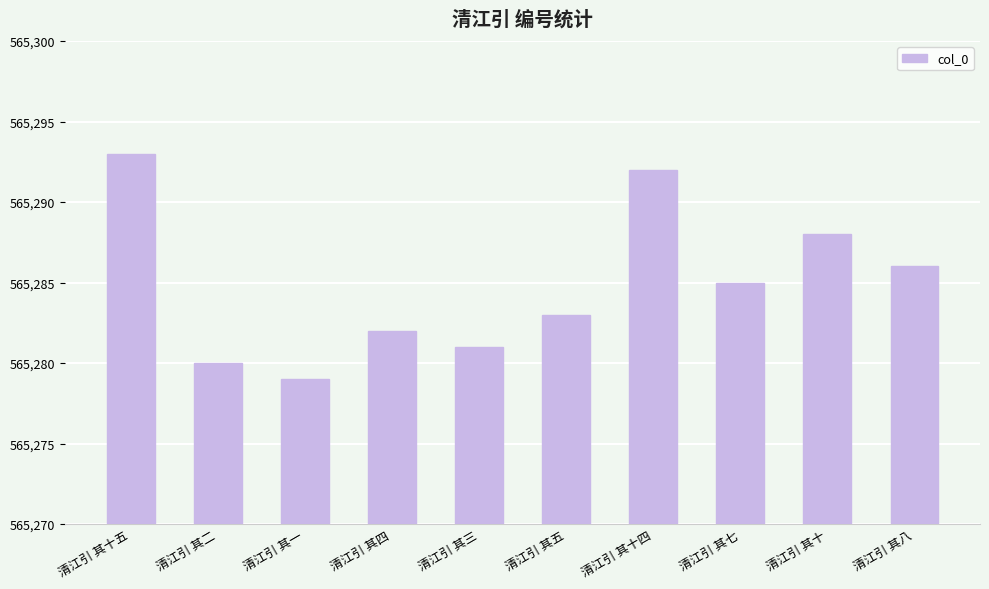

Which has a higher value, 清江引 其五 or 清江引 其四?

清江引 其五